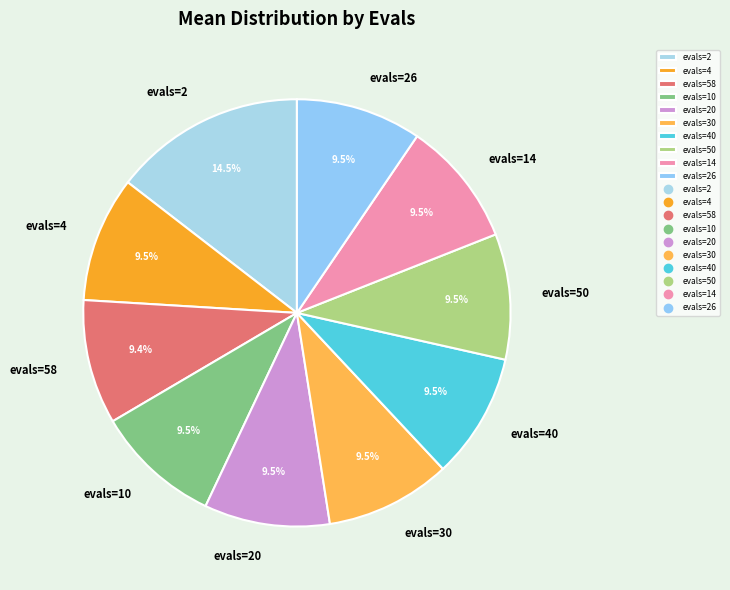

Which category has the biggest portion of the pie?

evals=2